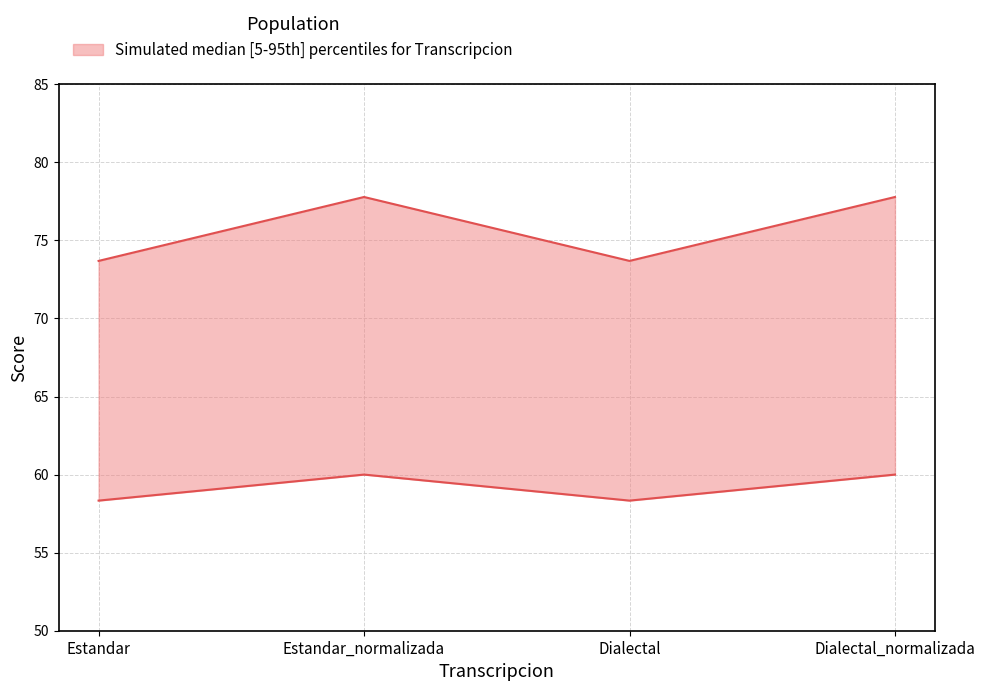

What is the total value across all series at Dialectal_normalizada?

137.8